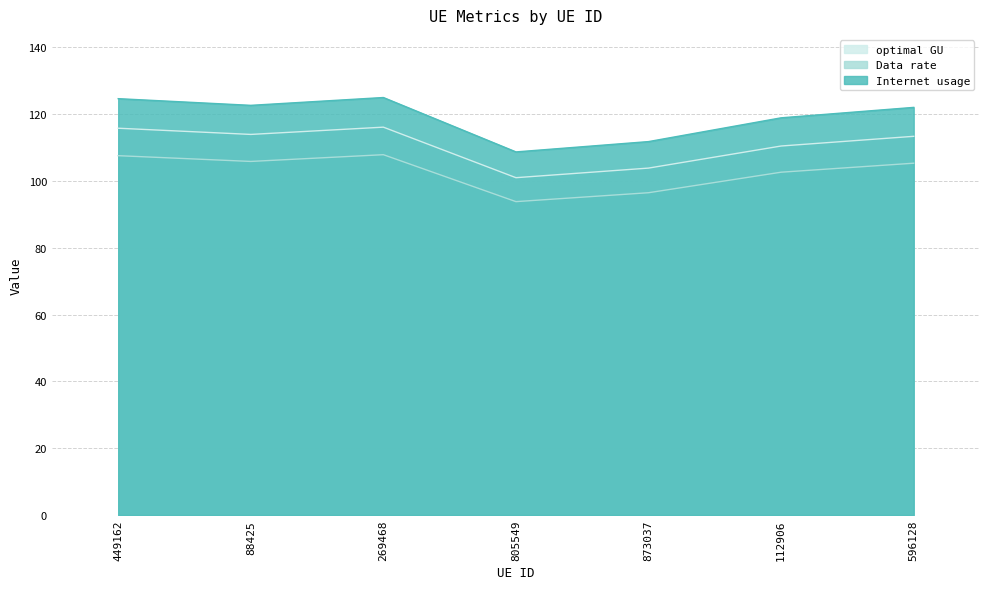

What is the maximum value for optimal GU?

116.1